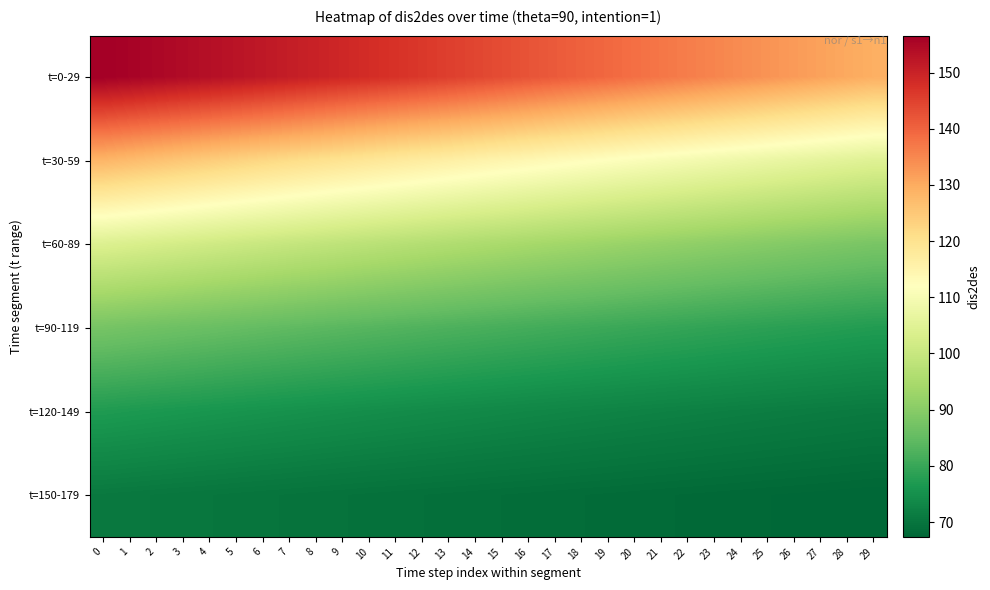

Count the number of data series in this chart.

6